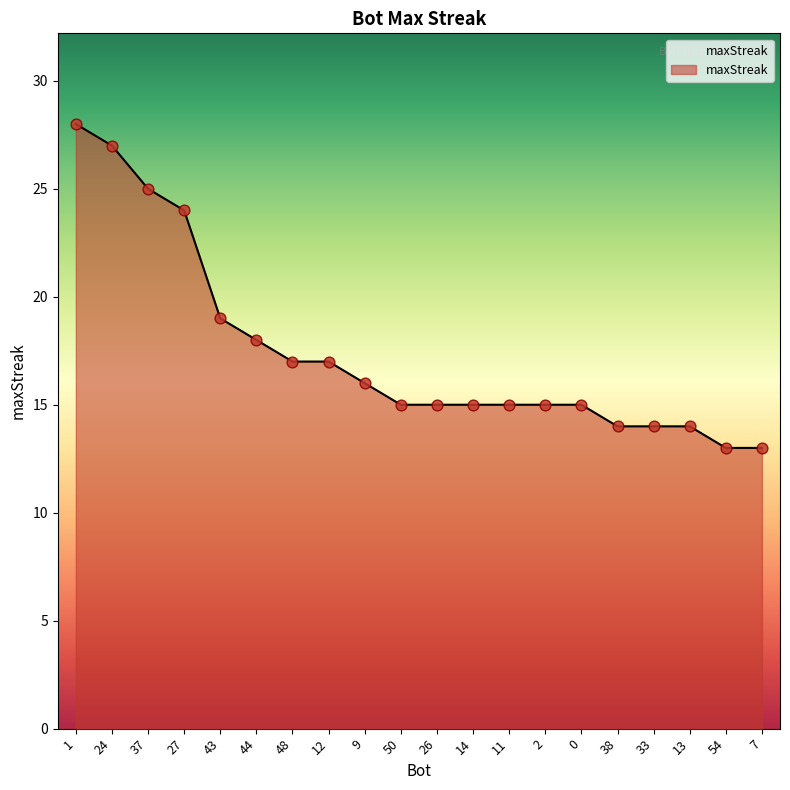

What is the change in value from 1 to 0?

-13